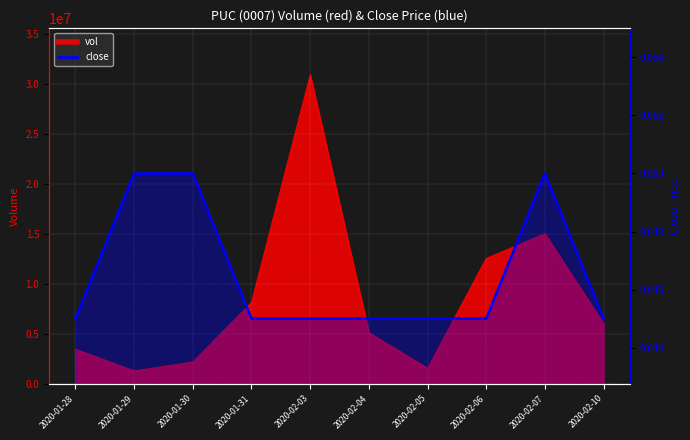

What is the label of the 2nd point from the left?

2020-01-29